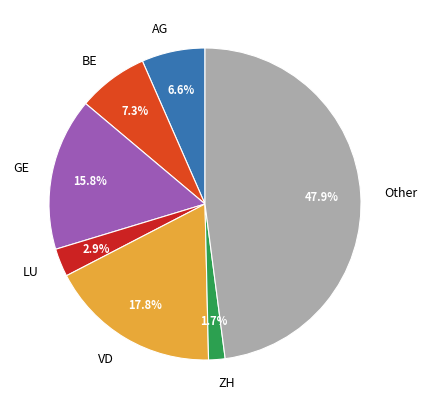

Rank the categories by value from highest to lowest.

Other, VD, GE, BE, AG, LU, ZH